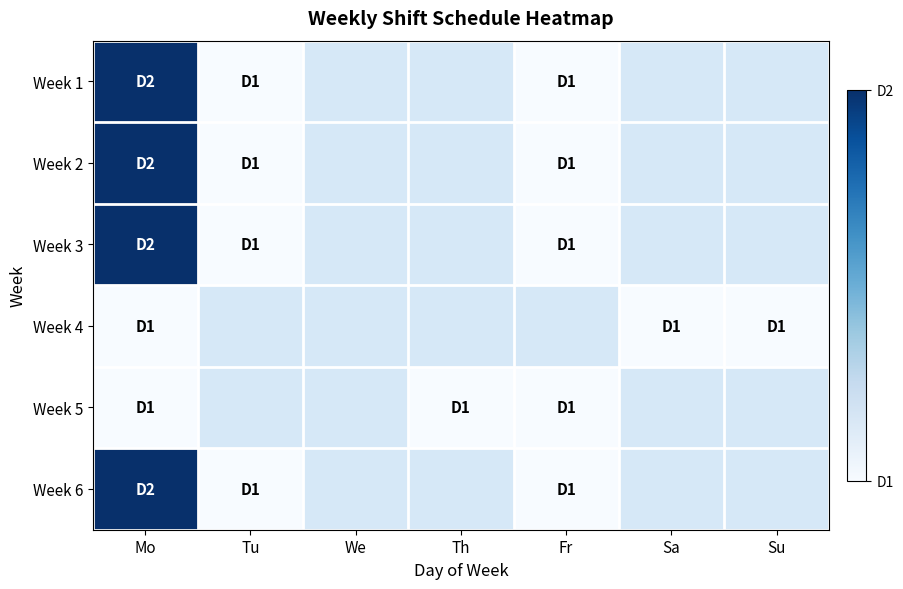

What is the approximate value of Week 1 at Fr?

1.0